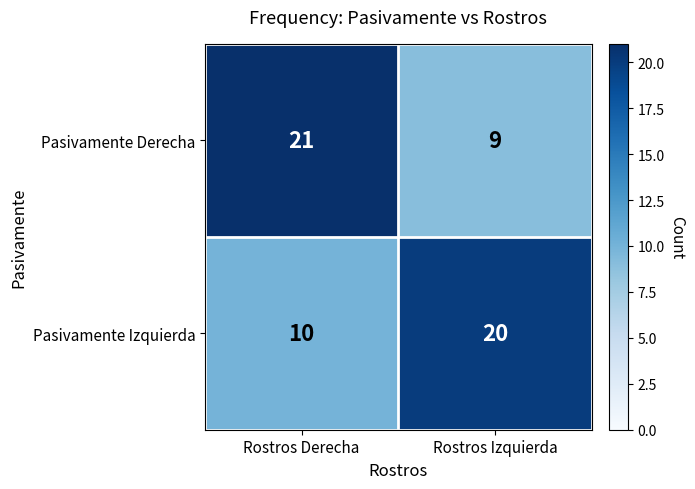

Rank the series by their maximum value, from lowest to highest.

Pasivamente Izquierda, Pasivamente Derecha